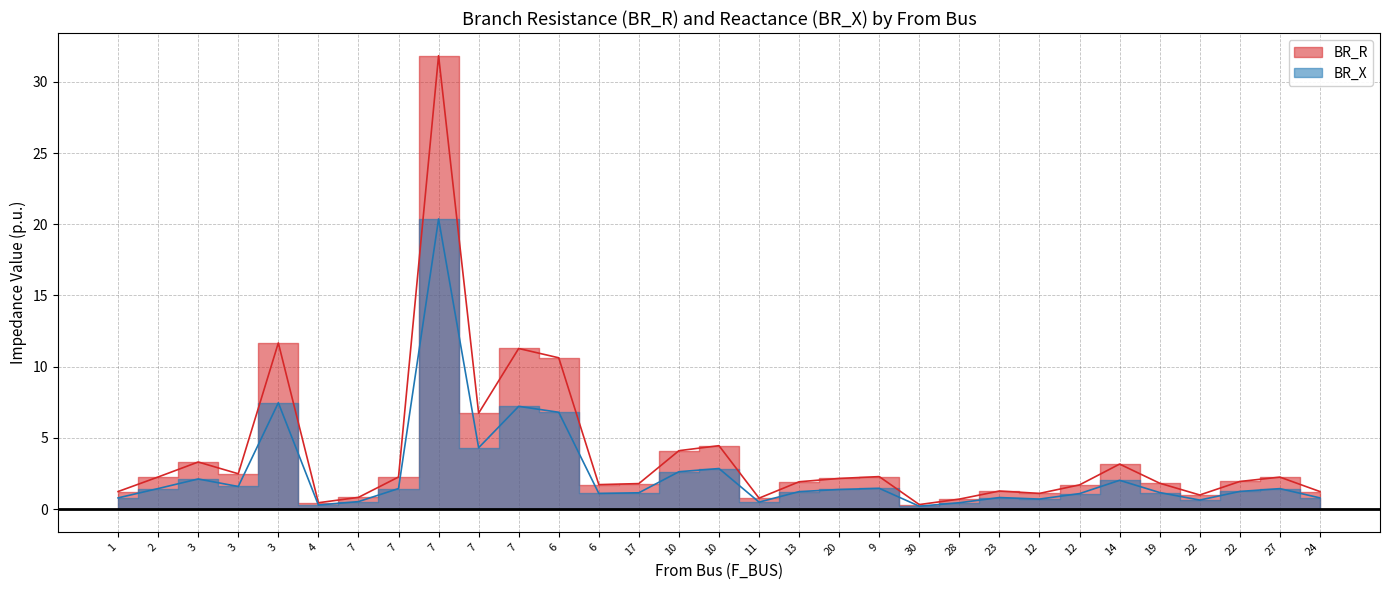

True or false: BR_R and BR_X intersect in this chart.

False